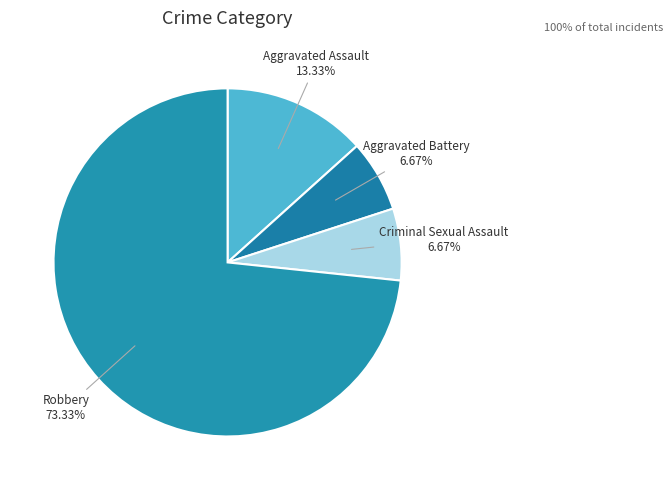

To the nearest percent, what is the combined percentage of Aggravated Battery and Criminal Sexual Assault?

13%